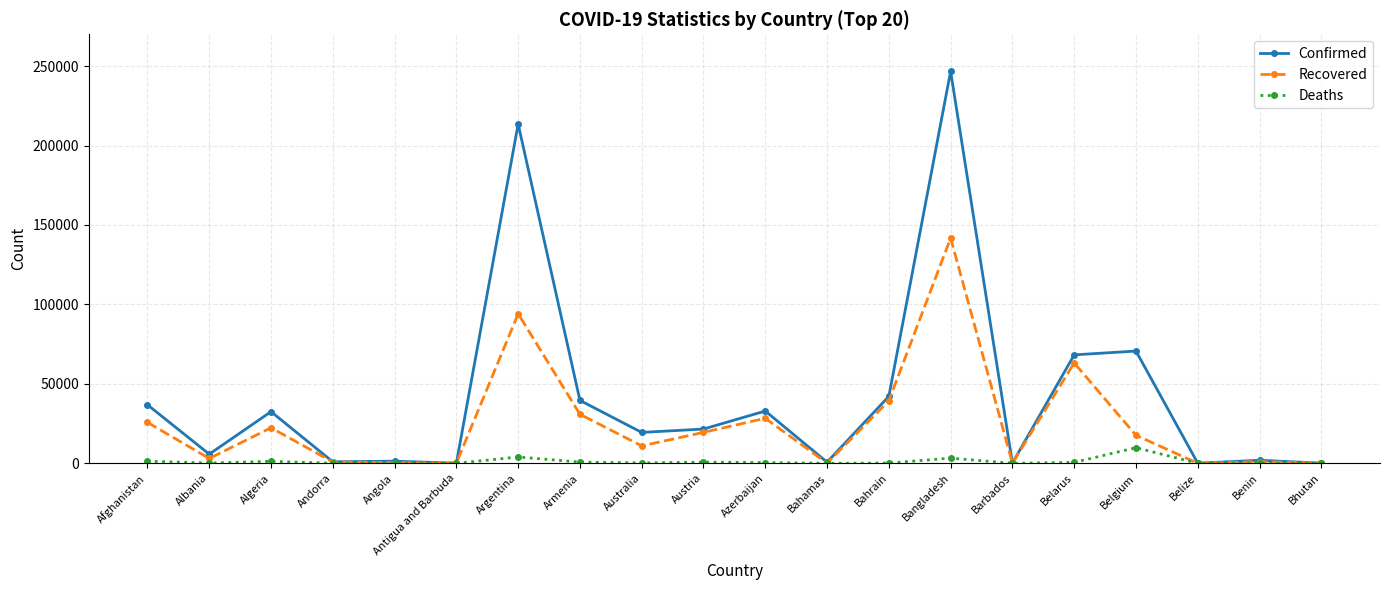

List the series in order of their peak value, highest first.

Confirmed, Recovered, Deaths